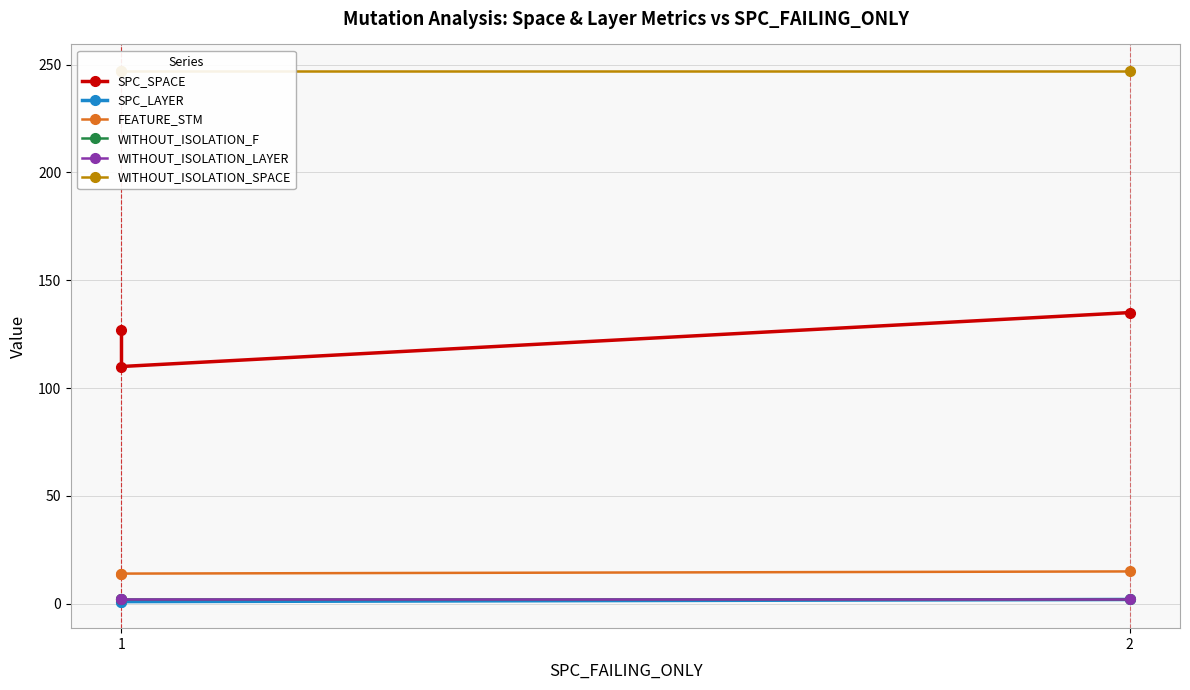

What is the smallest value displayed?

1